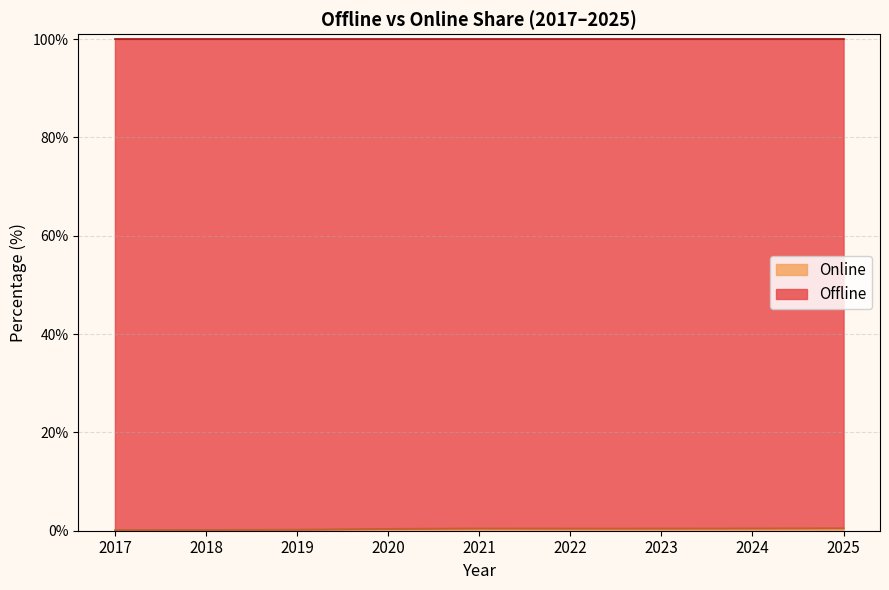

Reading right to left, extract all data points from this chart.

2025=0.5	2024=0.5	2023=0.5	2022=0.5	2021=0.5	2020=0.4	2019=0.2	2018=0.2	2017=0.1